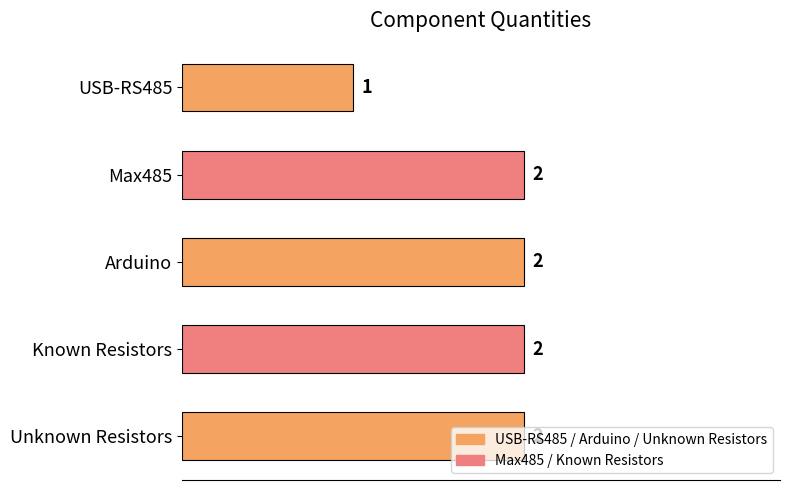

What is the ratio of the value at Unknown Resistors to the value at Arduino?

1.0